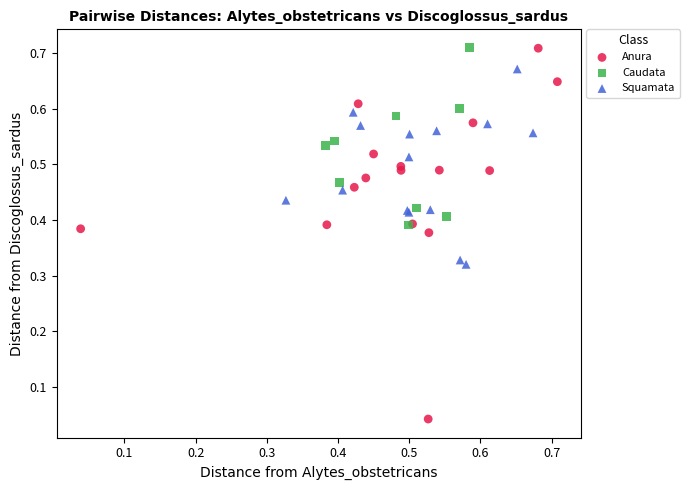

Which series reaches the minimum Y coordinate?

Anura